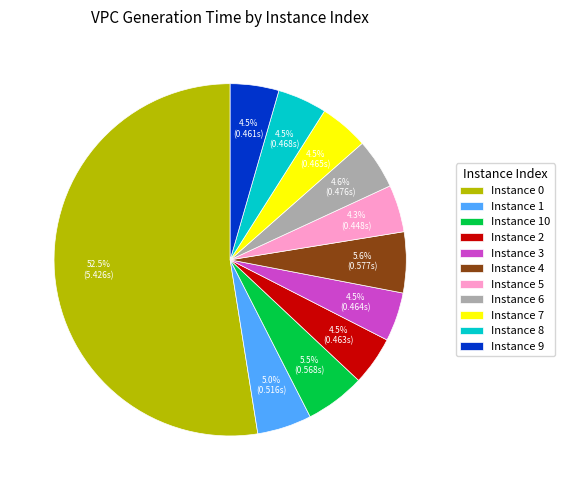

Which slice is the largest?

Instance 0